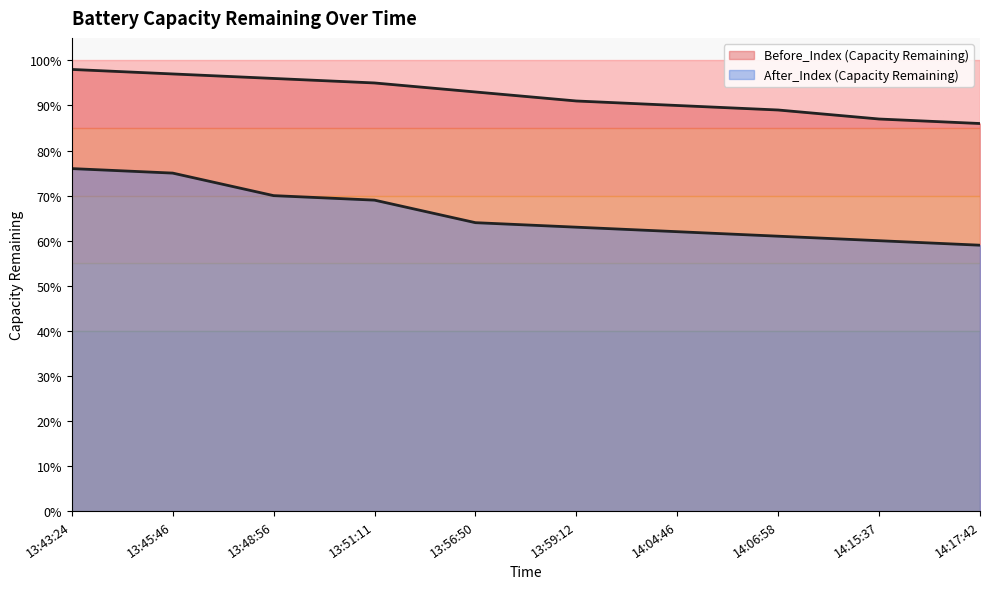

What are all the series names shown in the legend?

Before_Index (Capacity Remaining), After_Index (Capacity Remaining)